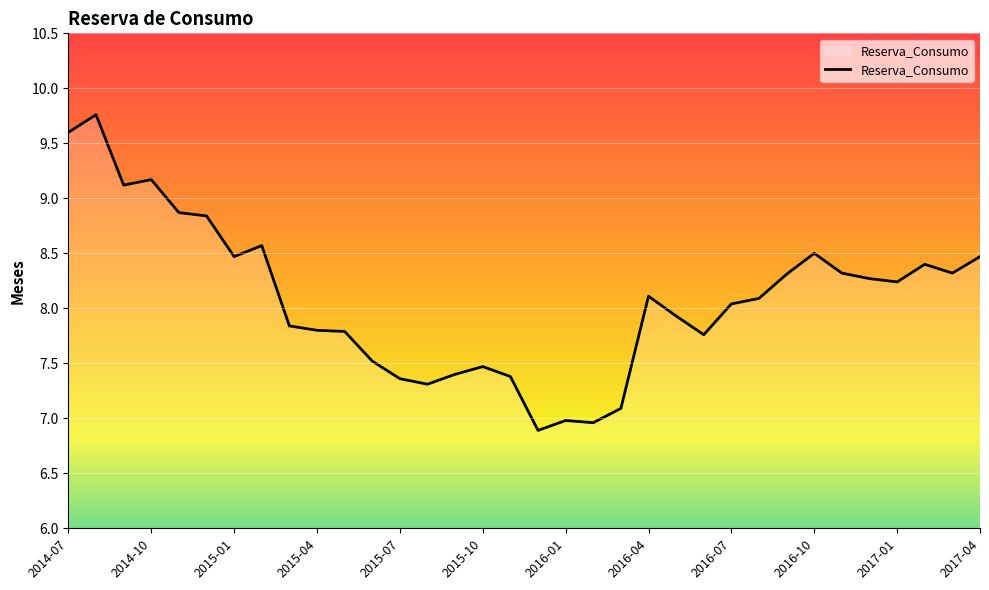

What is the difference between the maximum and minimum values?

2.9